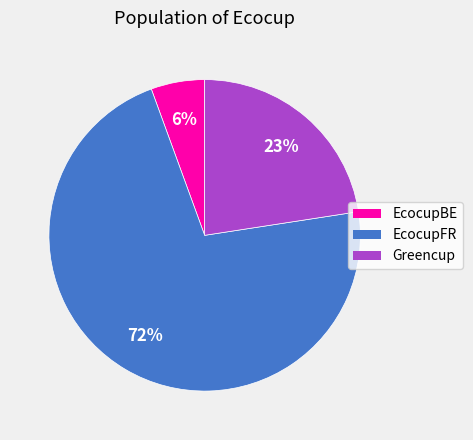

Is there any slice that represents more than half of the pie?

Yes